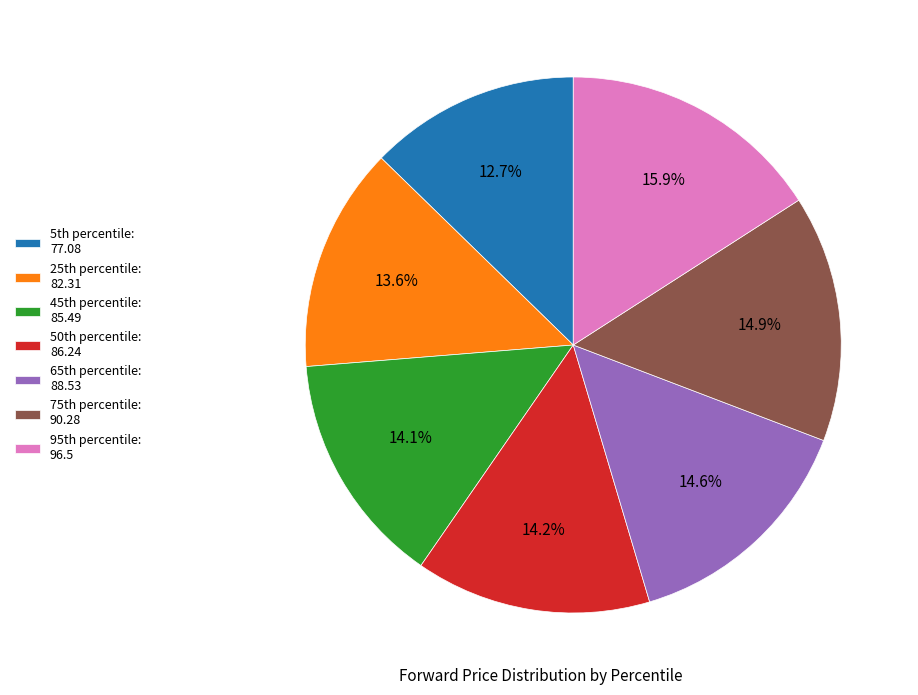

What is the smallest slice in the pie chart?

5th percentile